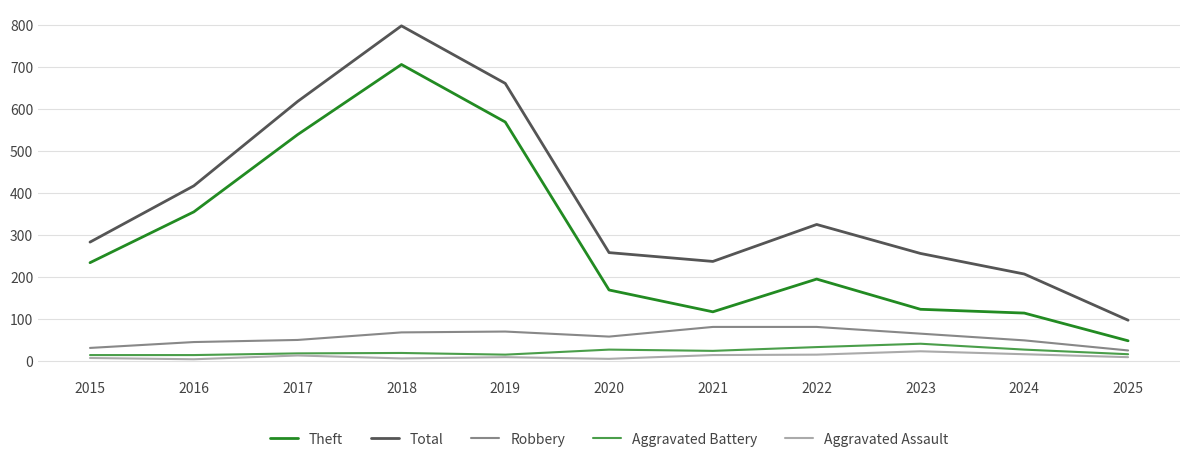

What is the minimum value for Theft?

47